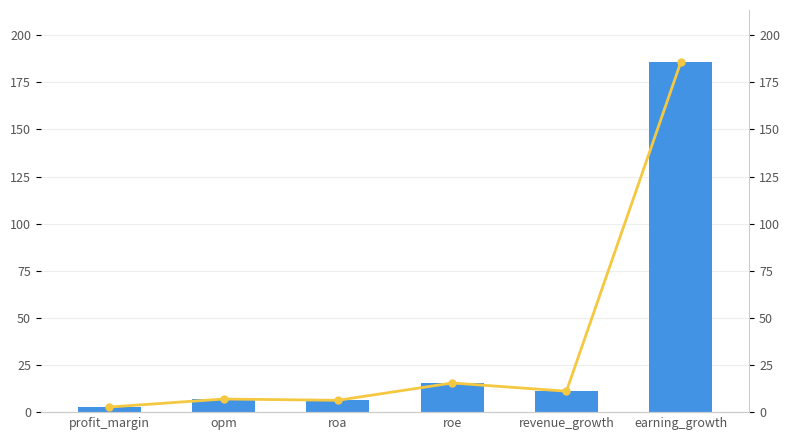

How many values in the CMBM (line) series exceed 11?

3